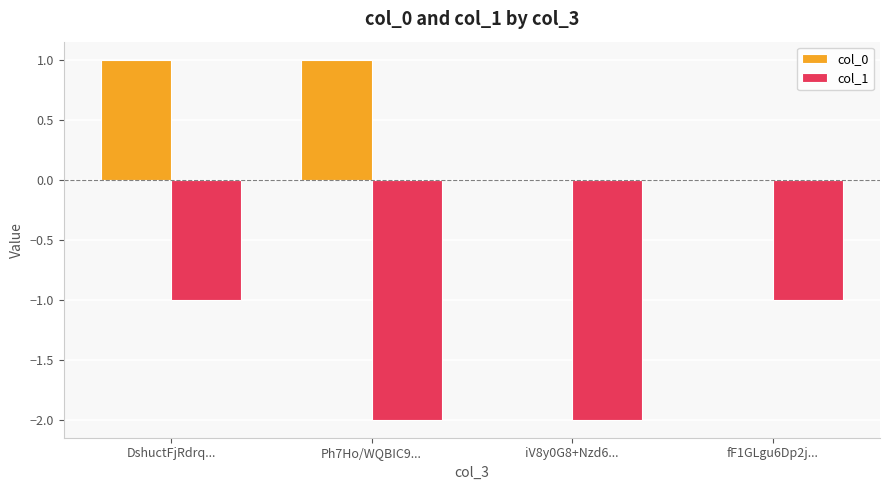

The value of col_0 at fF1GLgu6Dp2j... is 0. True or false?

True